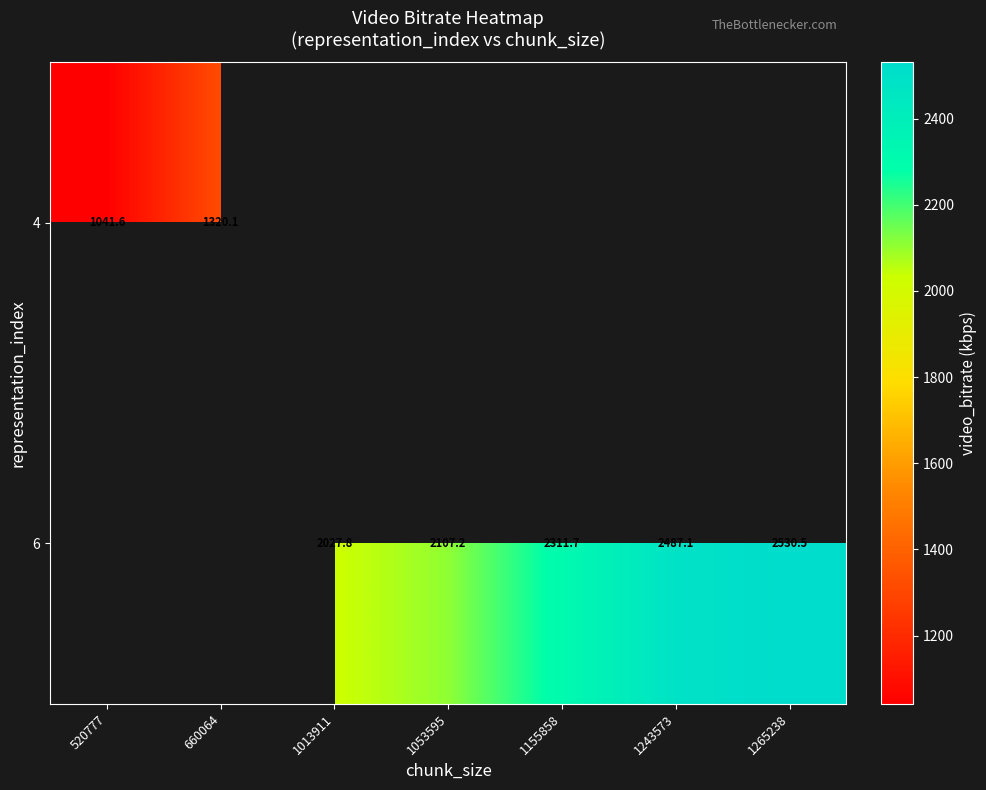

Rank the categories by 6 value from lowest to highest.

520777, 660064, 1013911, 1053595, 1155858, 1243573, 1265238